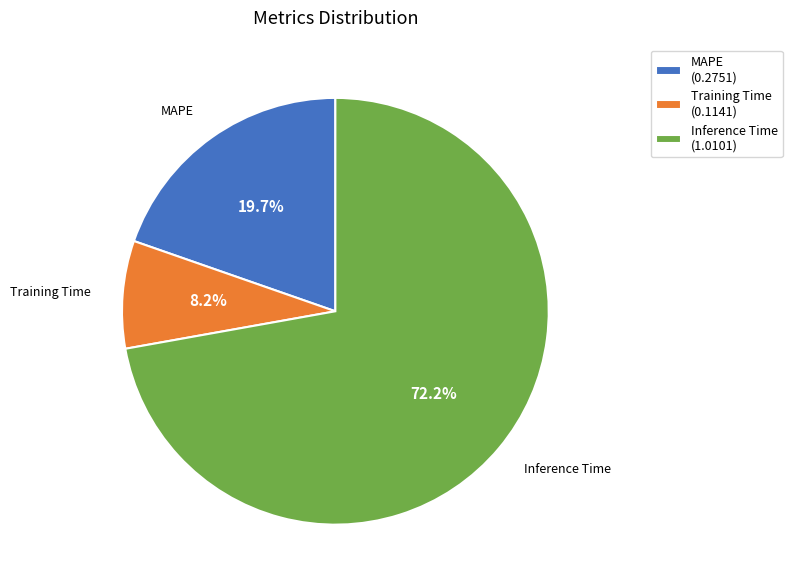

What is the total percentage of Inference Time and Training Time?

80.3%